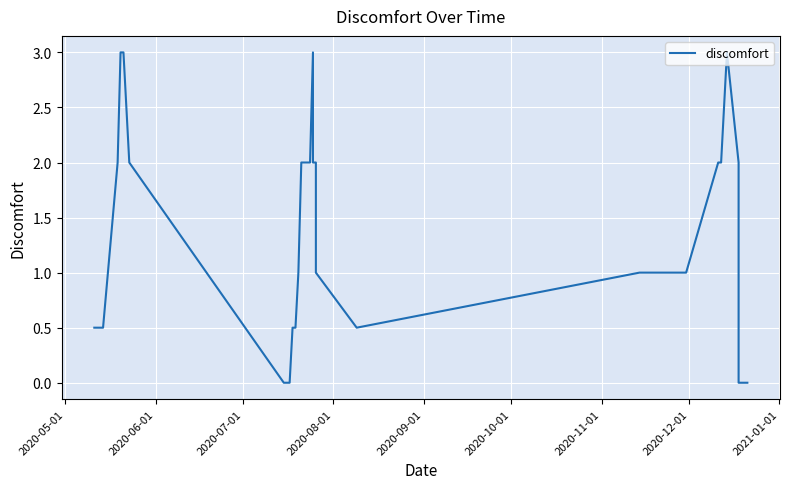

What is the greatest value displayed?

3.0